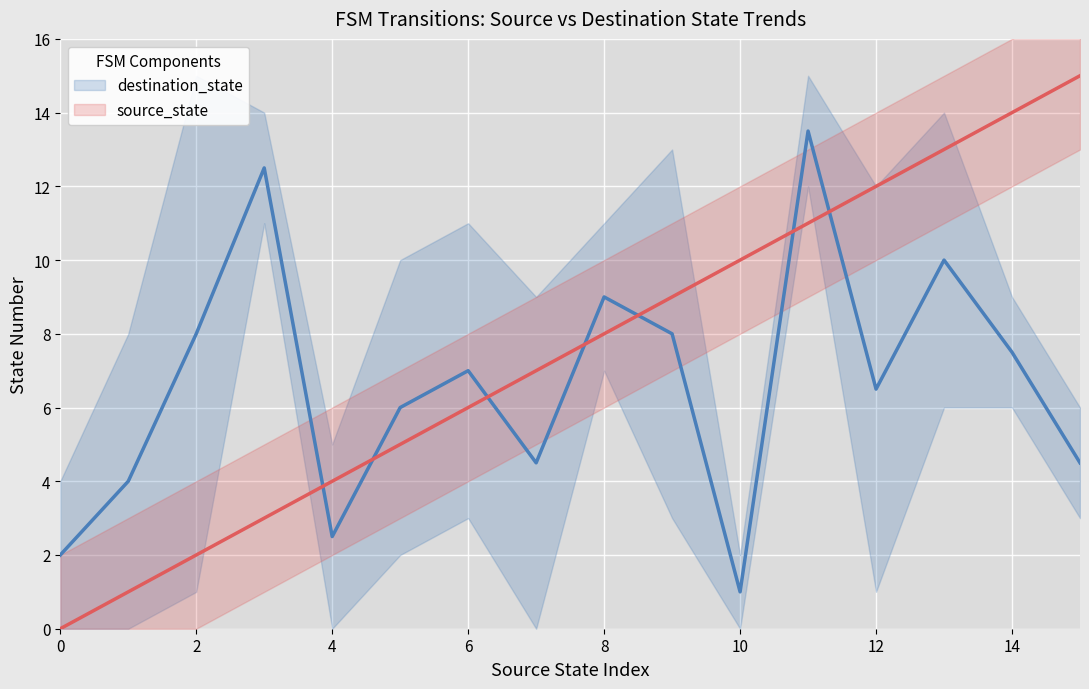

Reading right to left, extract all data points from this chart.

destination_state: 4.5	7.5	10.0	6.5	13.5	1.0	8.0	9.0	4.5	7.0	6.0	2.5	12.5	8.0	4.0	2.0
source_state: 15.0	14.0	13.0	12.0	11.0	10.0	9.0	8.0	7.0	6.0	5.0	4.0	3.0	2.0	1.0	0.0